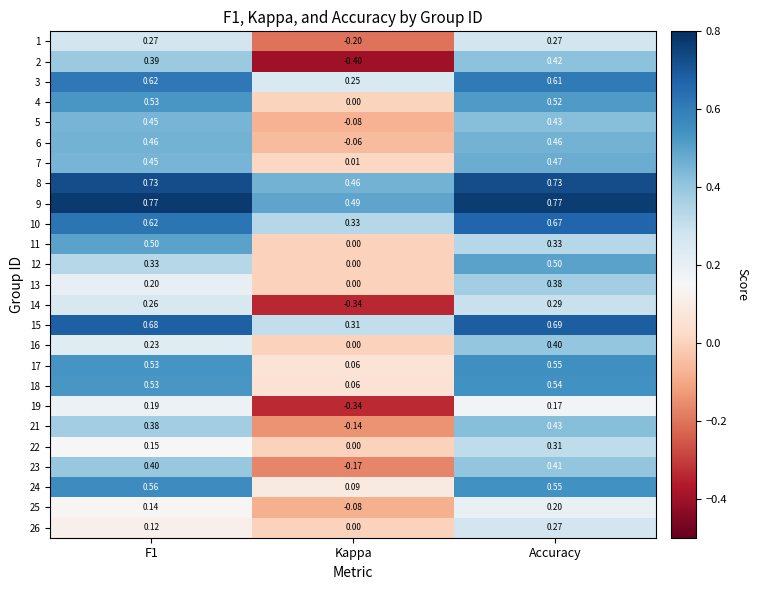

Which label corresponds to the smallest value in the chart?

Kappa